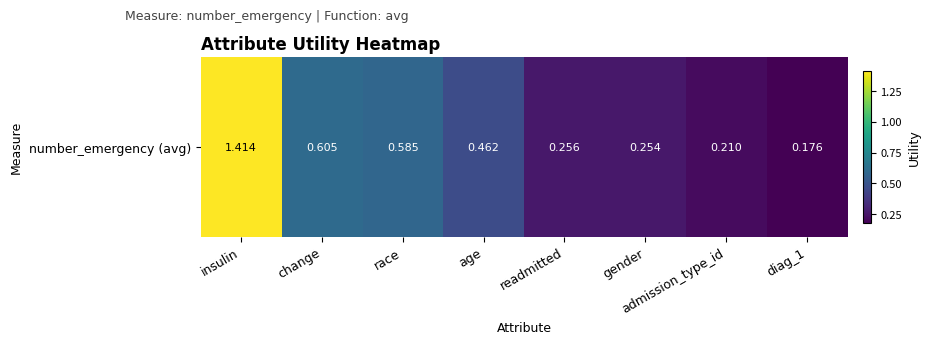

Between race and readmitted, which is larger?

race